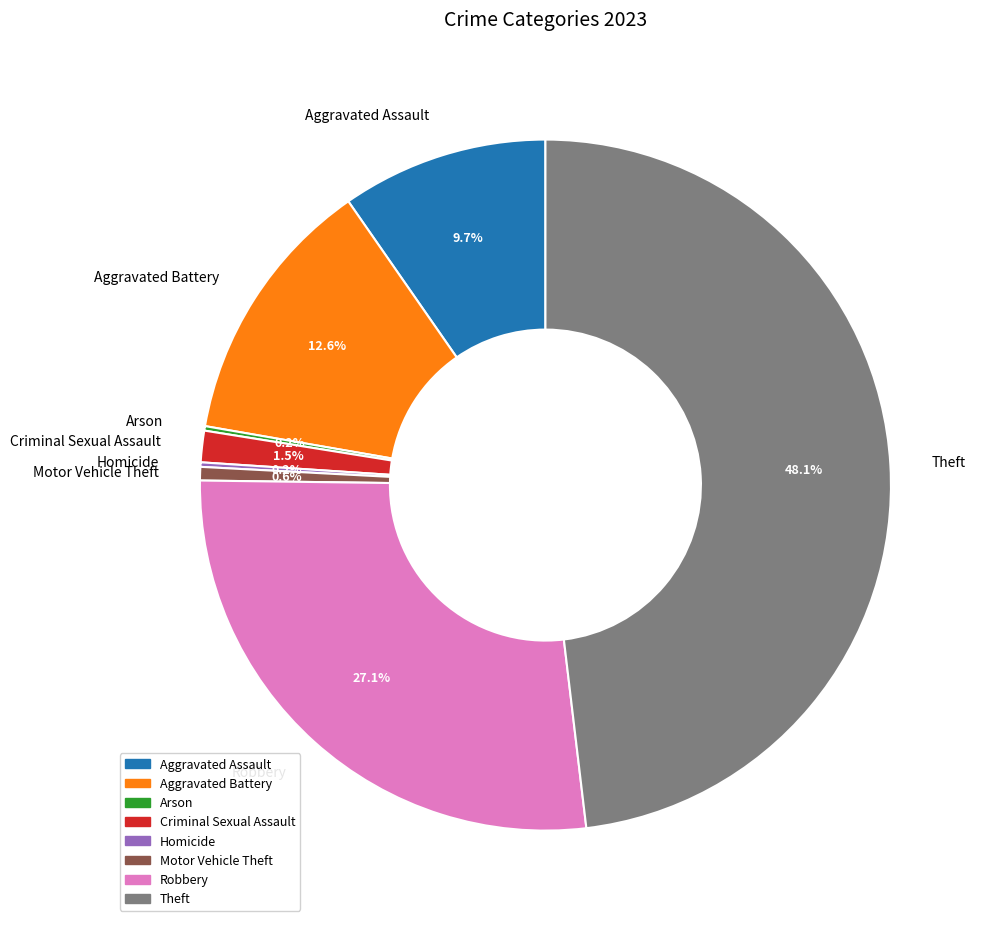

What portion of the pie excludes Criminal Sexual Assault?

98.5%